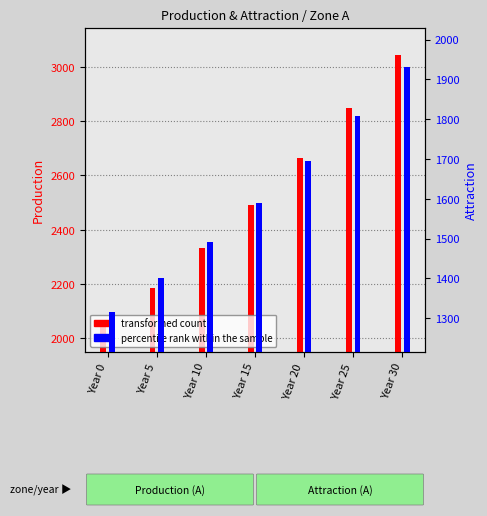

What is the sum of the transformed count values at Year 30 and Year 10?

5378.1